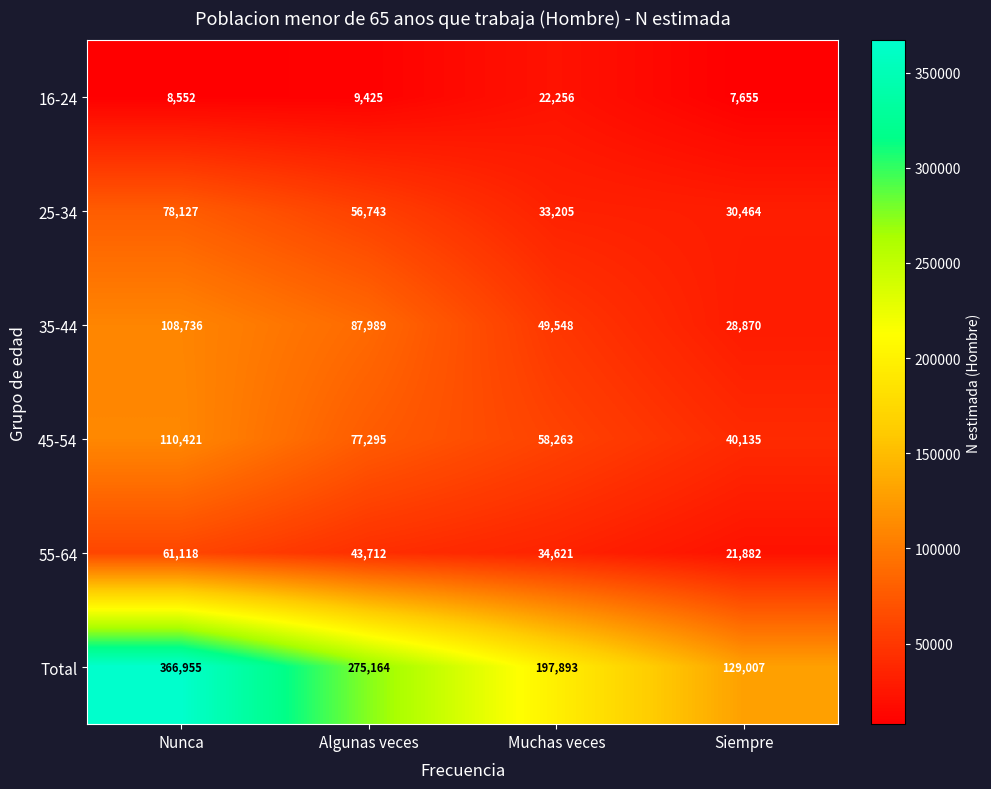

Which series has the widest spread of values?

Total